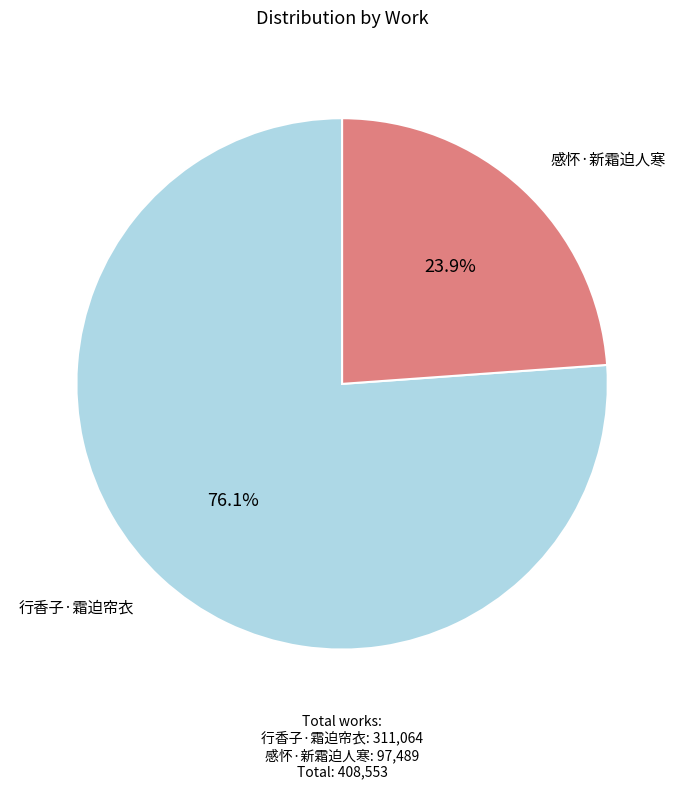

Does any single category account for the majority?

Yes